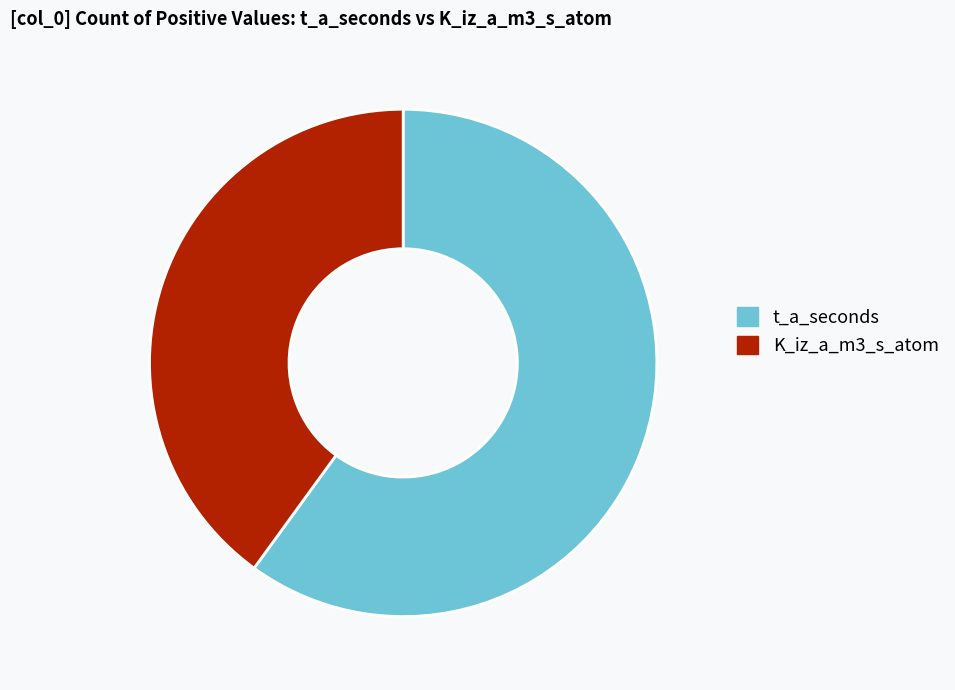

What is the smallest slice in the pie chart?

K_iz_a_m3_s_atom